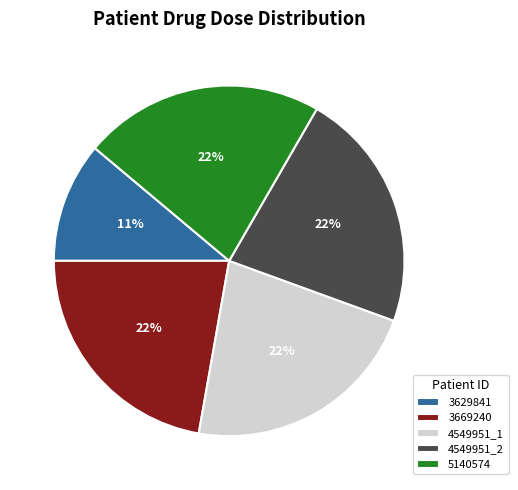

Is there a majority slice in this chart?

No